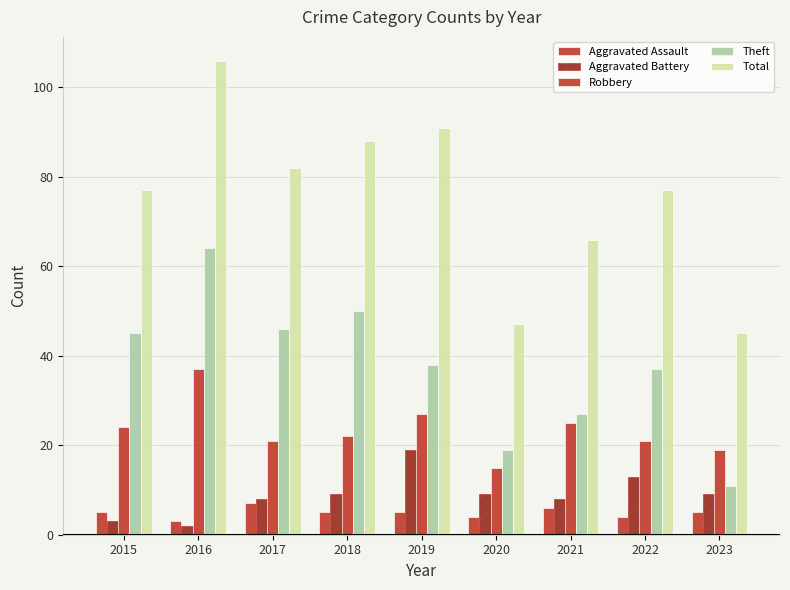

List the series in order of their peak value, highest first.

Total, Theft, Robbery, Aggravated Battery, Aggravated Assault